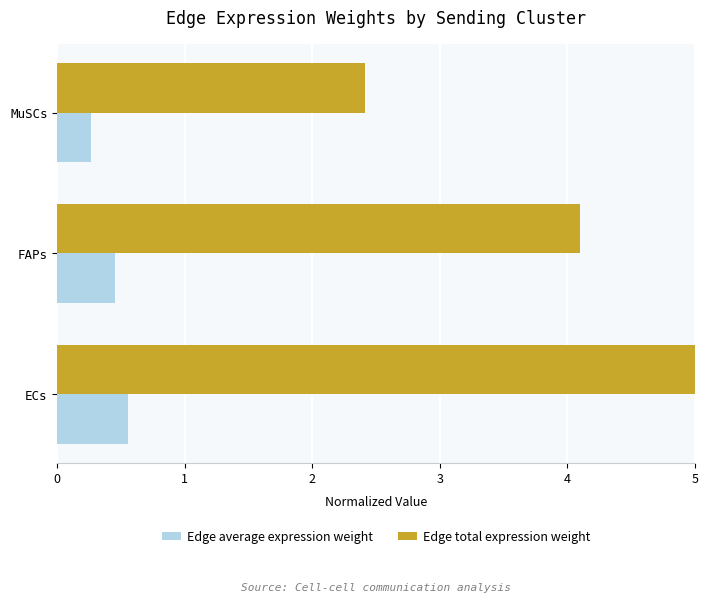

What is the approximate value of Edge total expression weight at MuSCs?

2.4